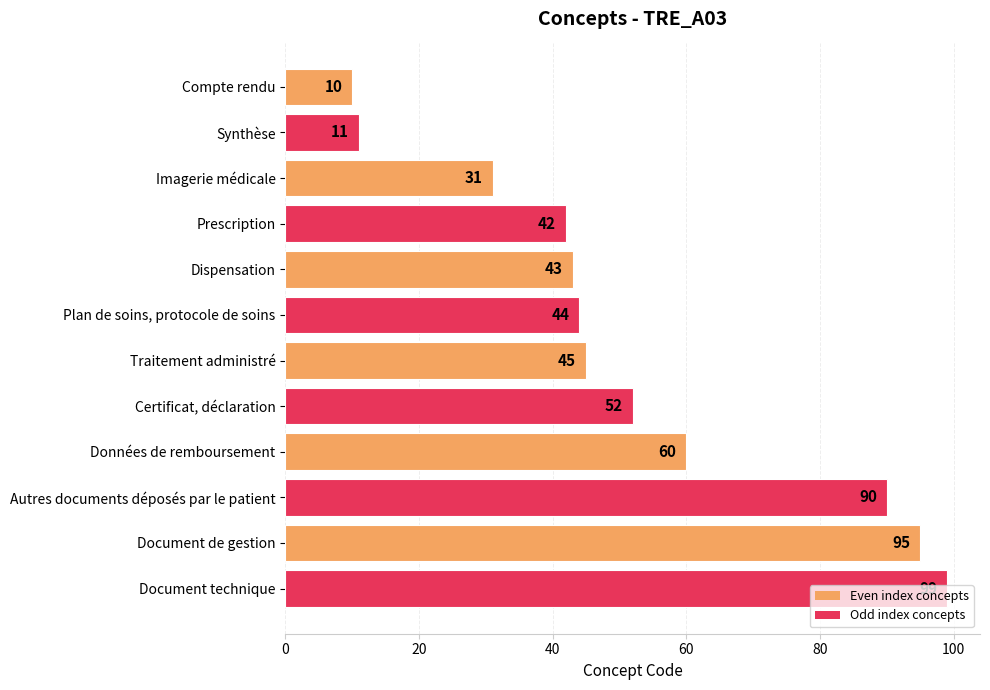

What is the smallest value displayed?

10